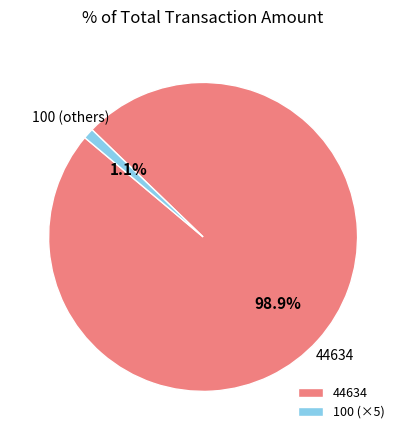

What is the largest slice in the pie chart?

44634